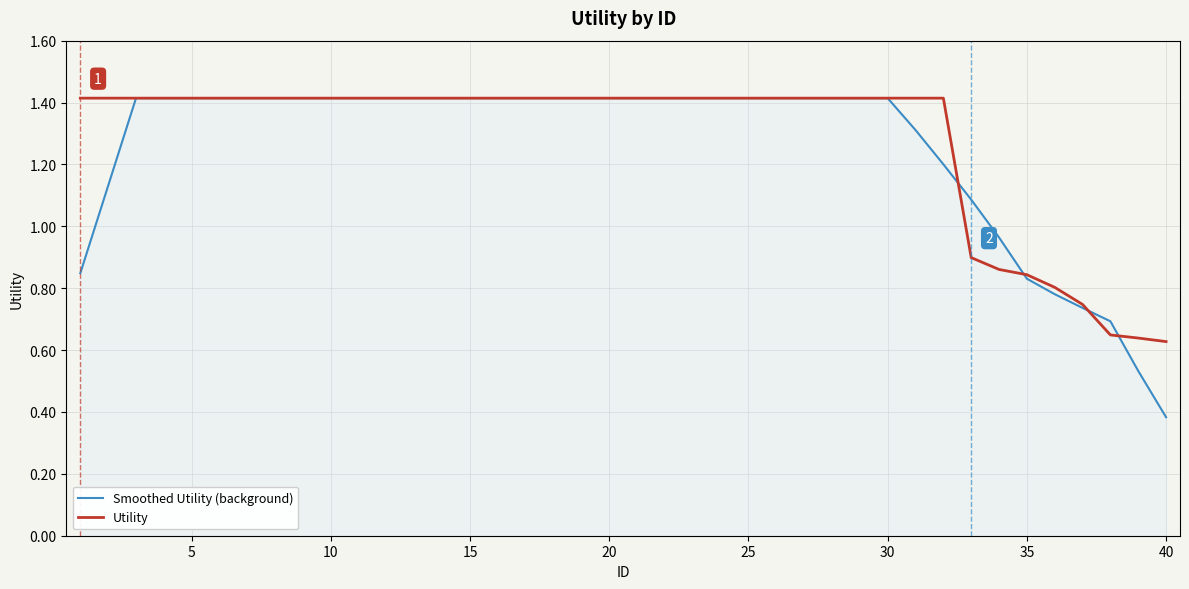

Which series has the largest range (max minus min)?

Smoothed Utility (background)